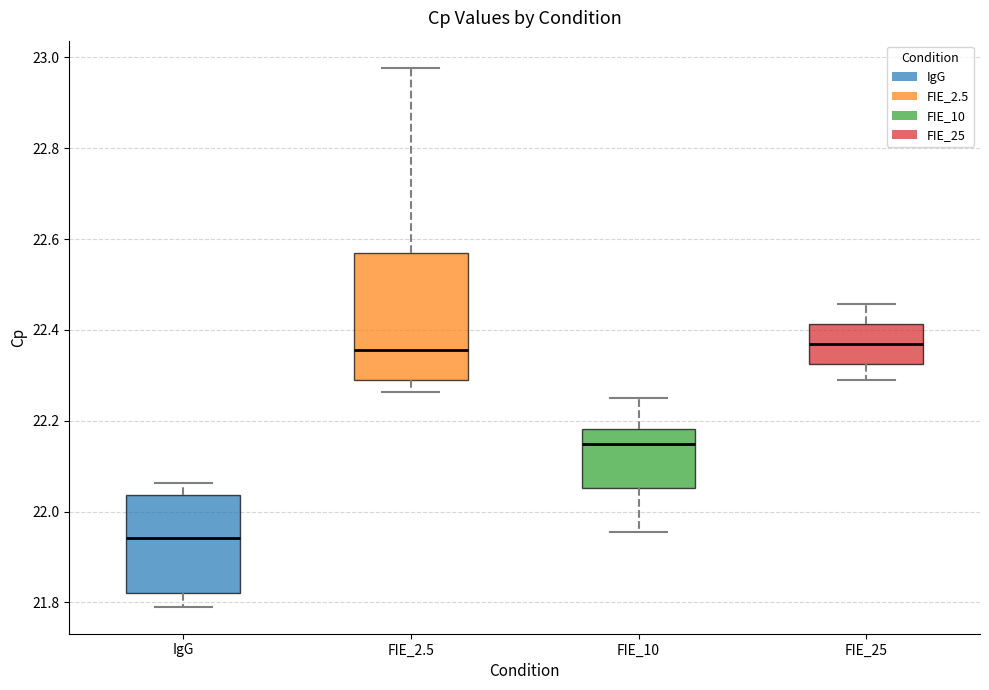

Which box's median line is the lowest?

IgG